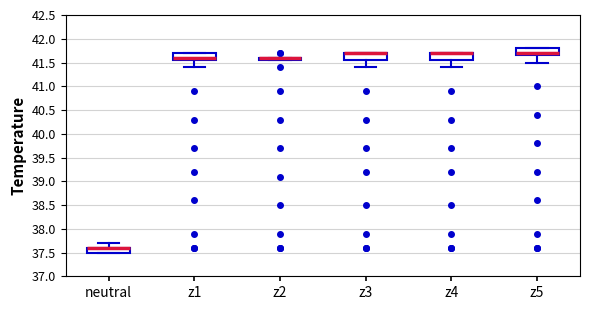

Where is the upper edge of the box for z1 on the y-axis? The values are not printed on the chart, so give them approximately, as read against the axis.

41.70